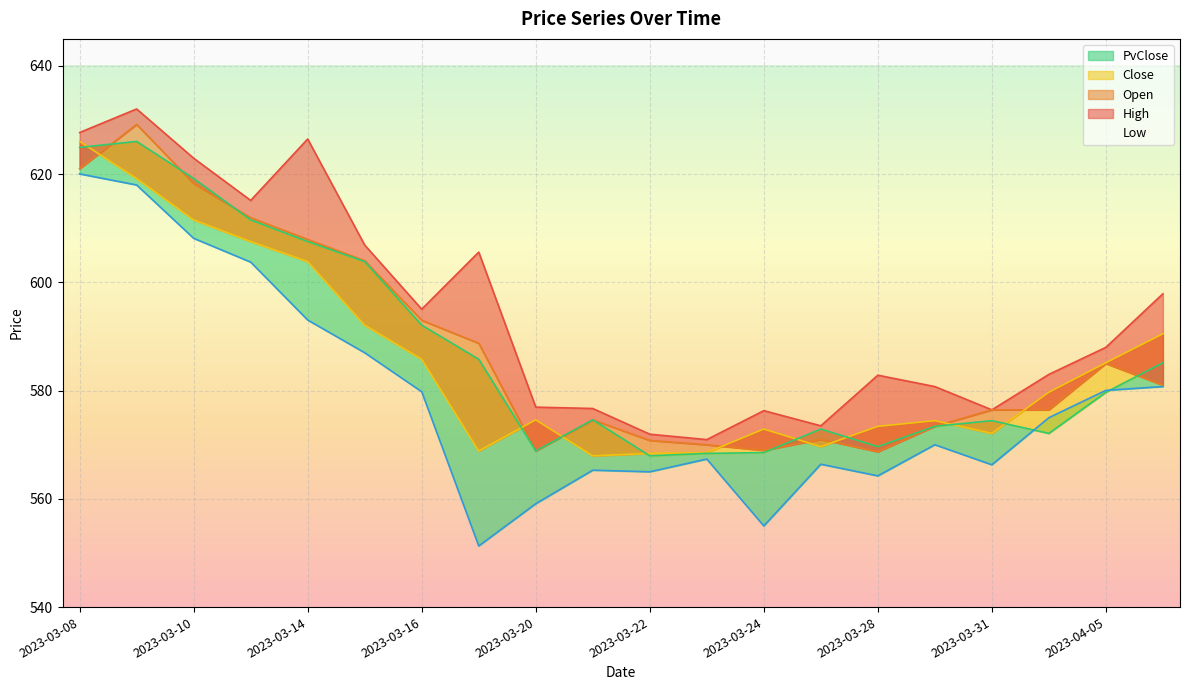

How many intersections are there between Open and Close?

8